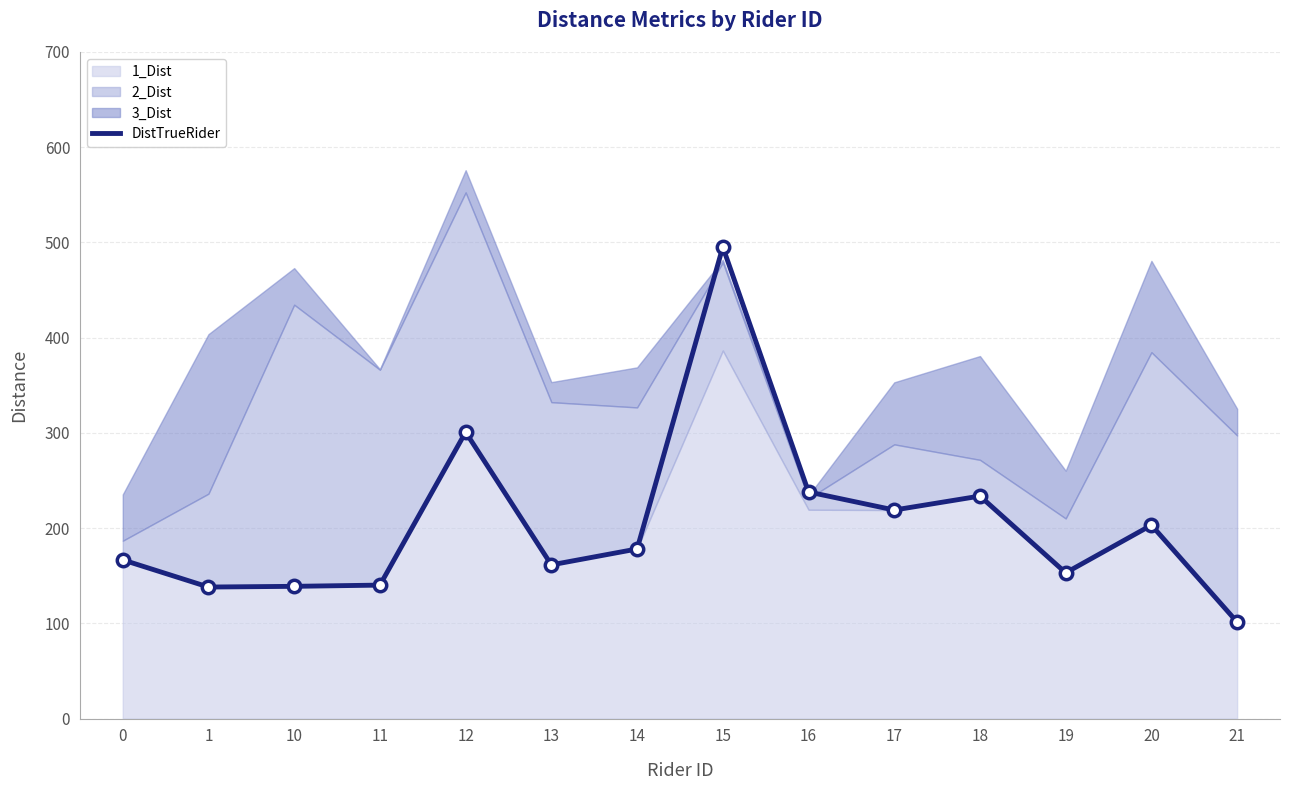

What is the change in value from 11 to 16?

+97.8